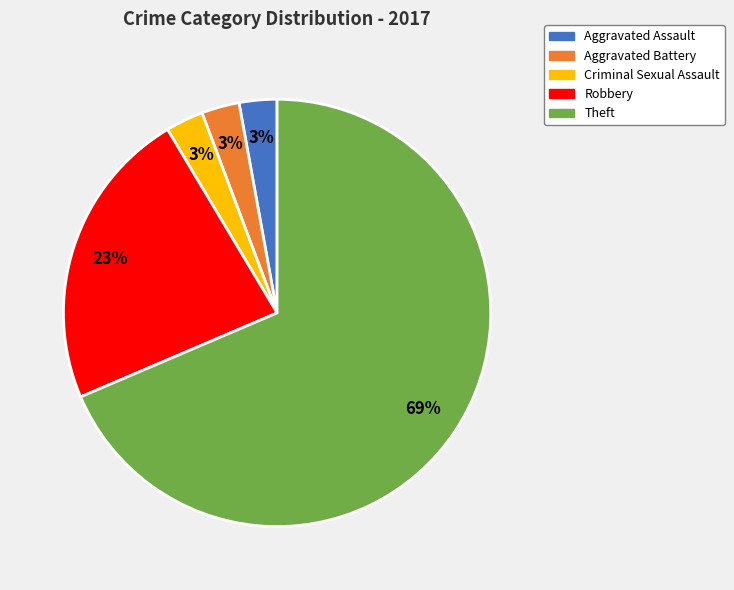

How many slices are in this pie chart?

5